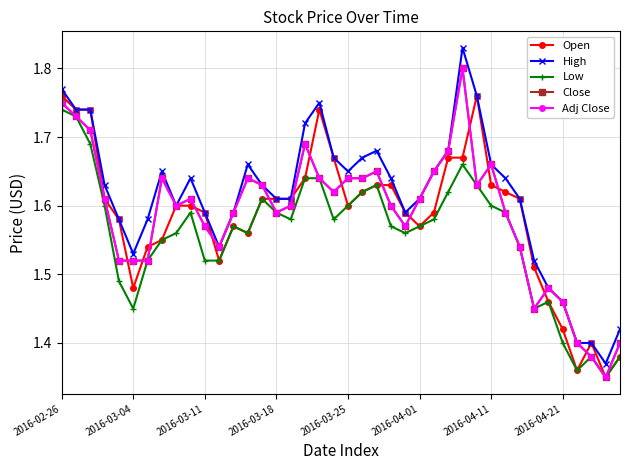

Is this an area chart (filled region under the line)?

No